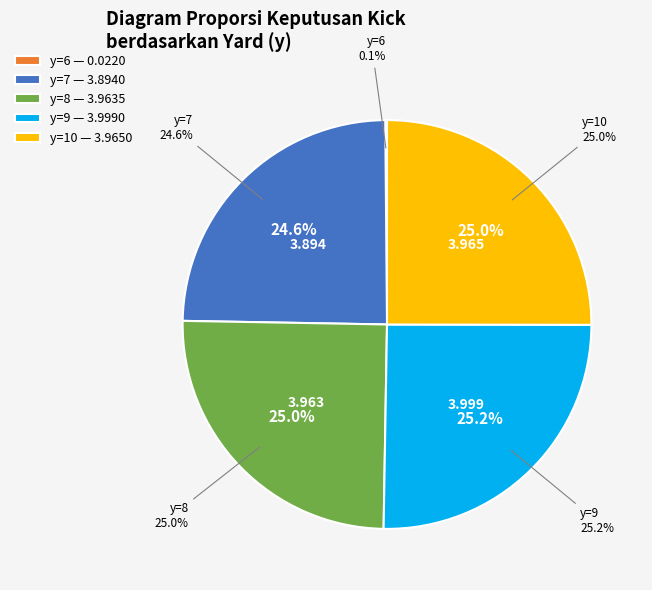

Is it true that y=5 is 0% of the pie?

True